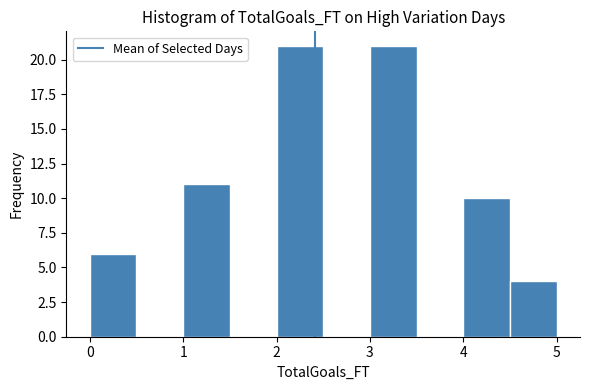

What is the height of the bar covering 4.5 to 5.0 on the x-axis? The values are not printed on the chart, so give them approximately, as read against the axis.

4